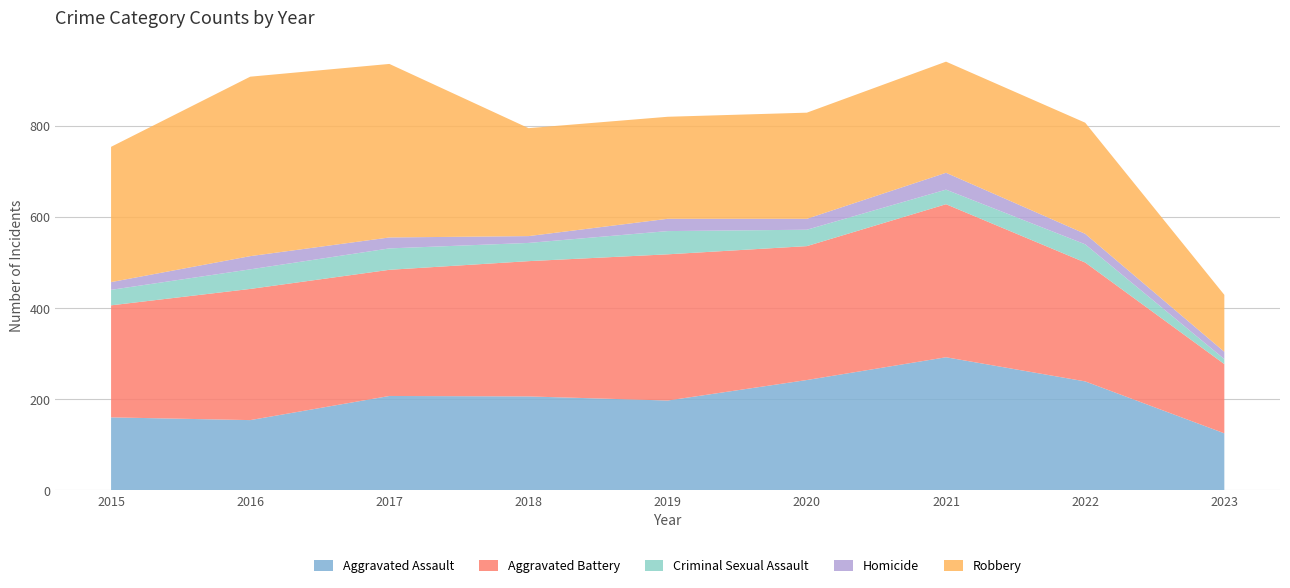

Reading left to right, list all the values displayed in this chart.

Aggravated Assault: 160	154	207	206	197	242	292	239	125
Aggravated Battery: 246	288	277	297	321	294	336	261	152
Criminal Sexual Assault: 34	43	47	40	51	36	32	40	11
Homicide: 17	29	24	15	27	24	37	23	16
Robbery: 297	394	381	237	224	233	244	244	125